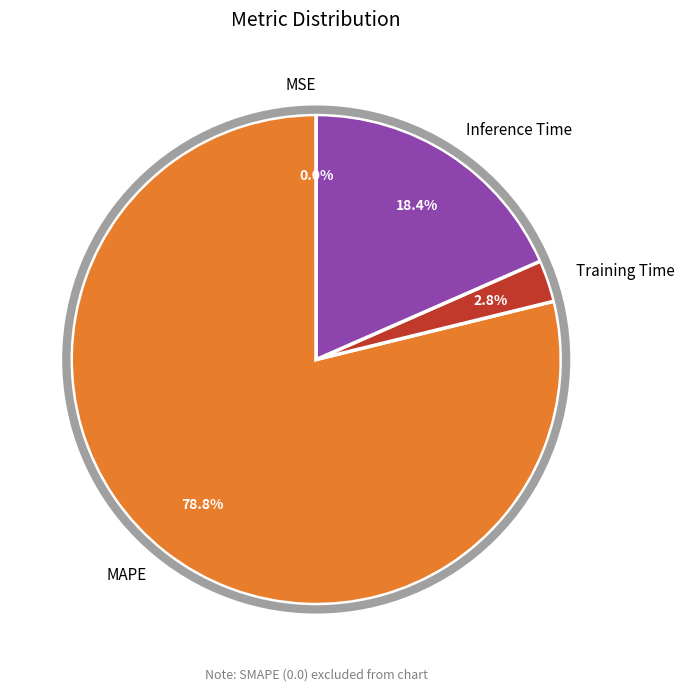

Which slice is the largest?

MAPE